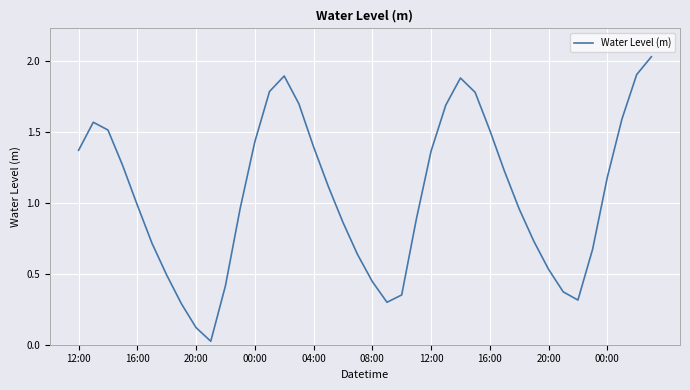

Reading left to right, extract all data points from this chart.

1.4	1.6	1.5	1.3	1.0	0.7	0.5	0.3	0.1	0.0	0.4	1.0	1.4	1.8	1.9	1.7	1.4	1.1	0.9	0.6	0.4	0.3	0.4	0.9	1.4	1.7	1.9	1.8	1.5	1.2	1.0	0.7	0.5	0.4	0.3	0.7	1.2	1.6	1.9	2.0